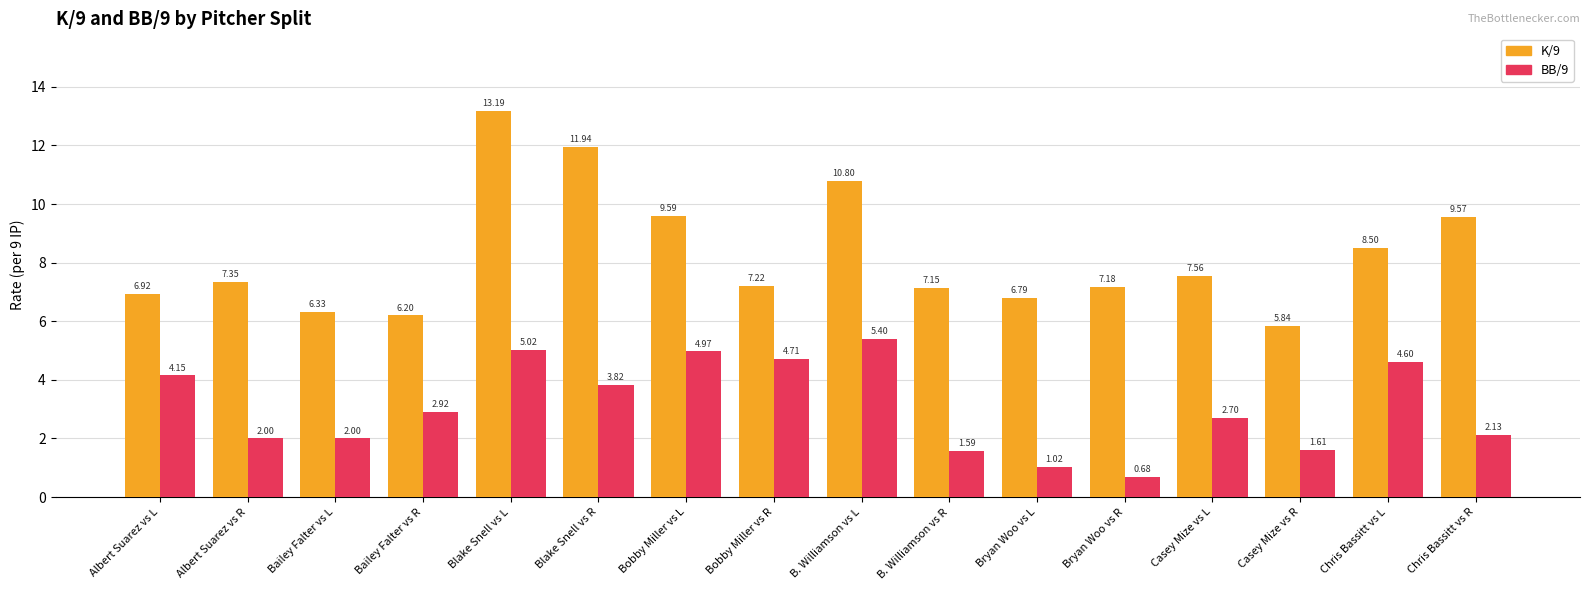

What is the difference between the K/9 values at Chris Bassitt vs R and Blake Snell vs R?

2.4